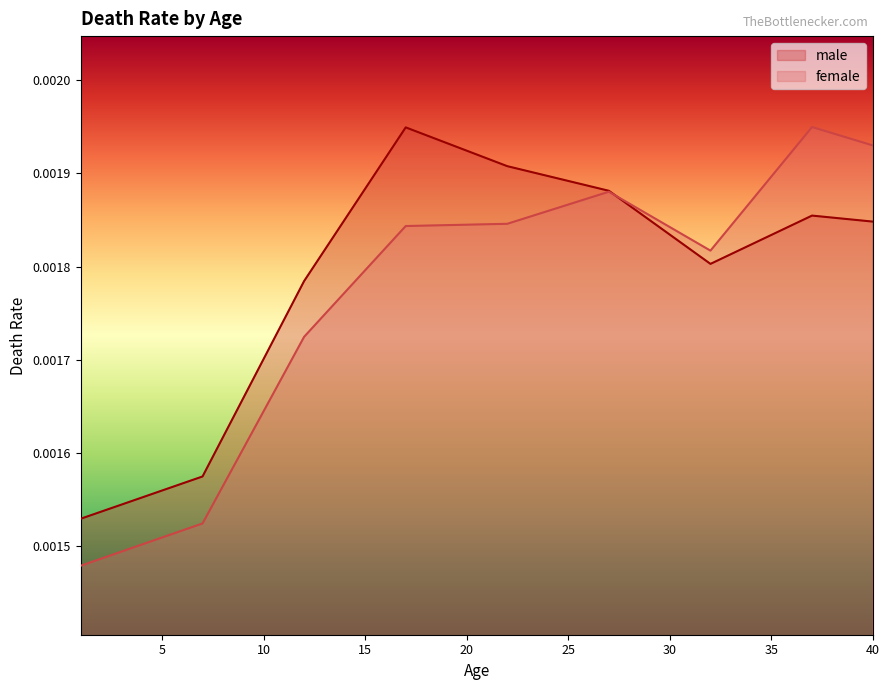

Which series changed the most between 30 and 38?

female